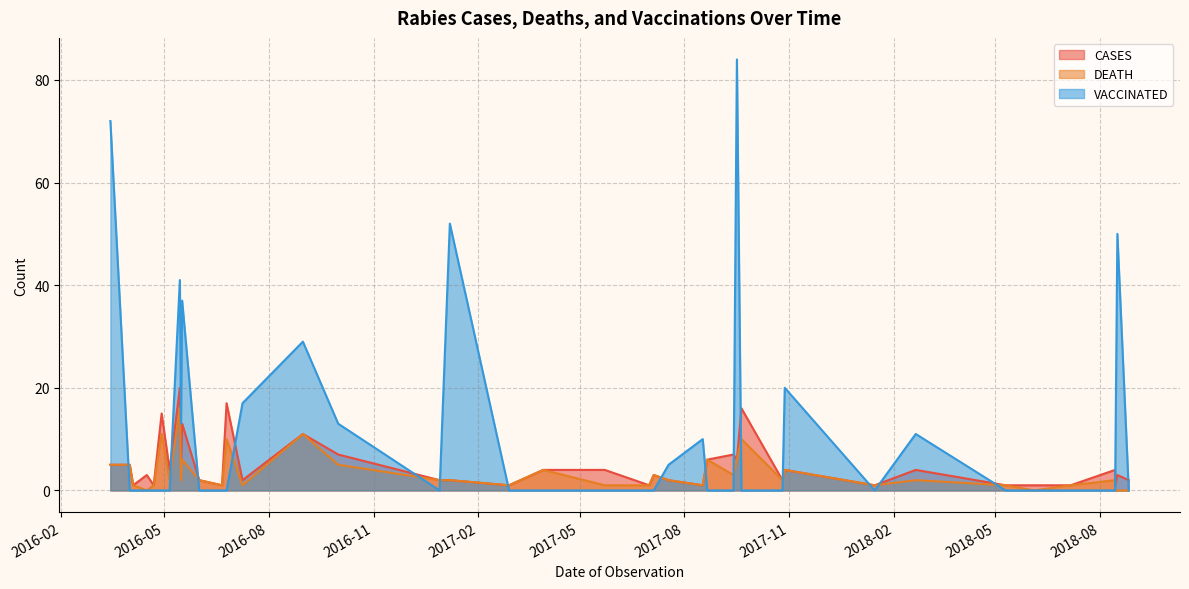

True or false: CASES has more than 1 points higher than both neighbors.

True